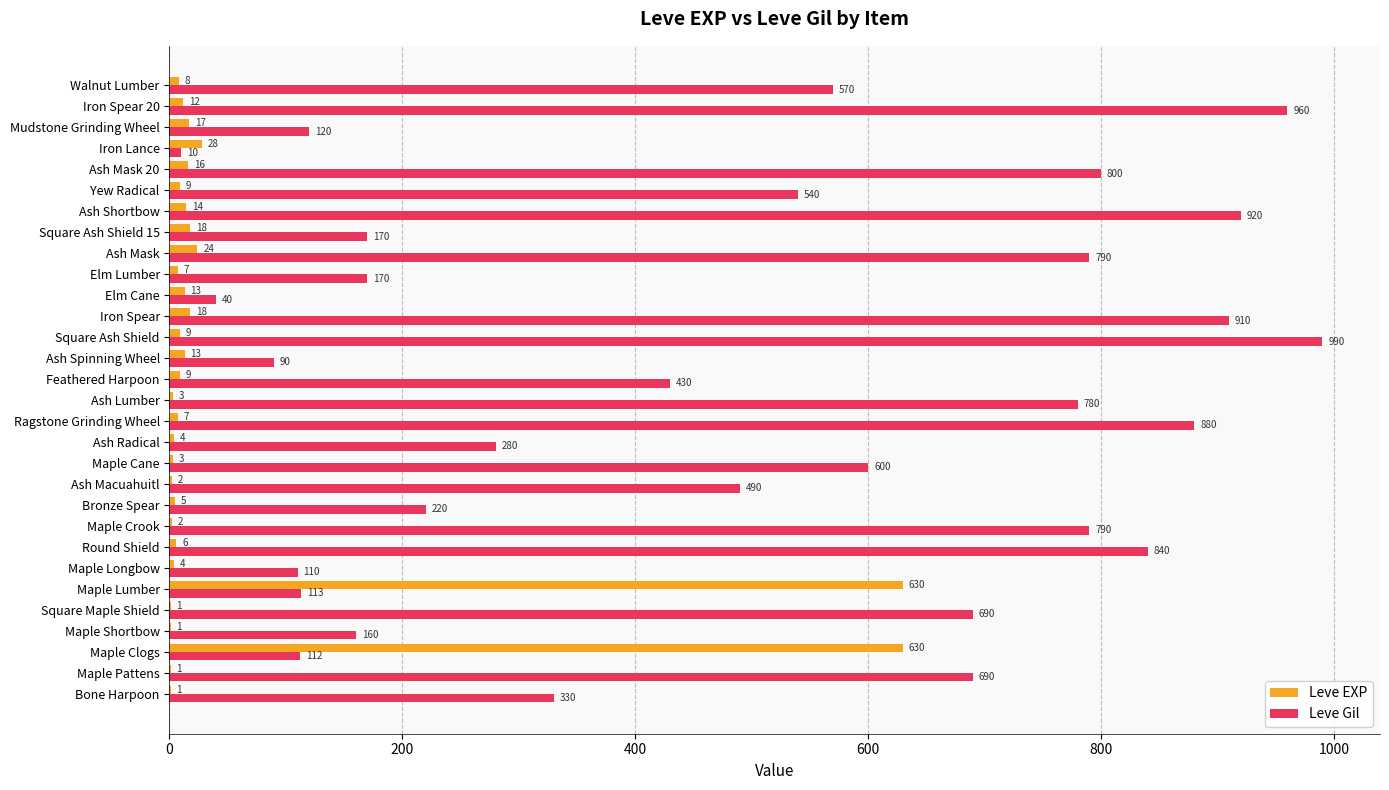

Between Maple Clogs and Maple Lumber, which series saw the biggest shift?

Leve Gil